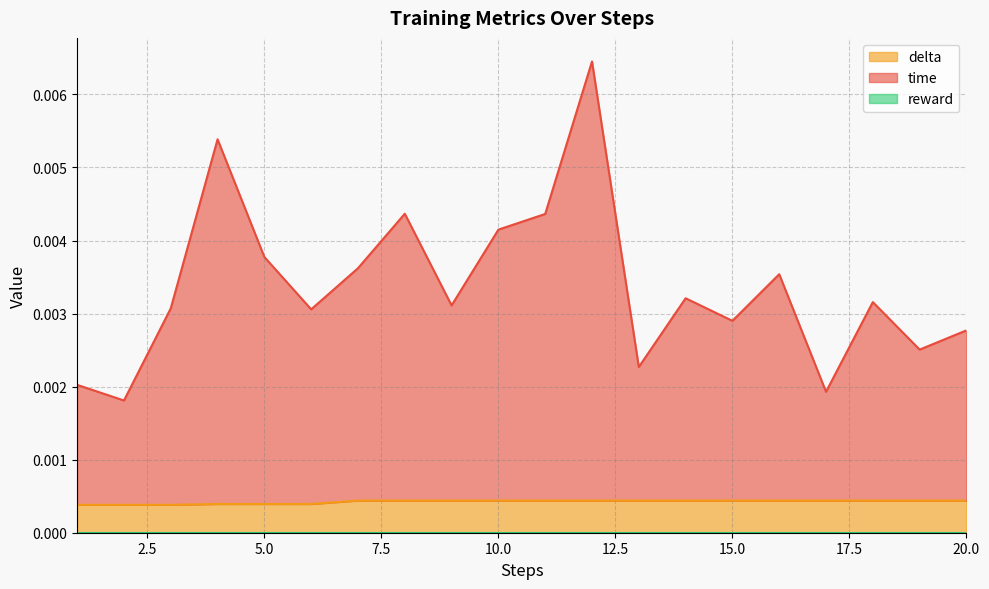

Is it true that delta equals 0.0 at 14?

True